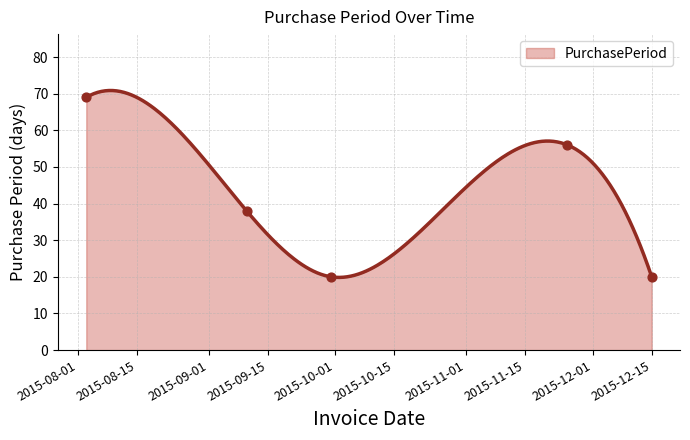

What is the ratio of the value at 2015-09-30 to the value at 2015-08-03?

0.3